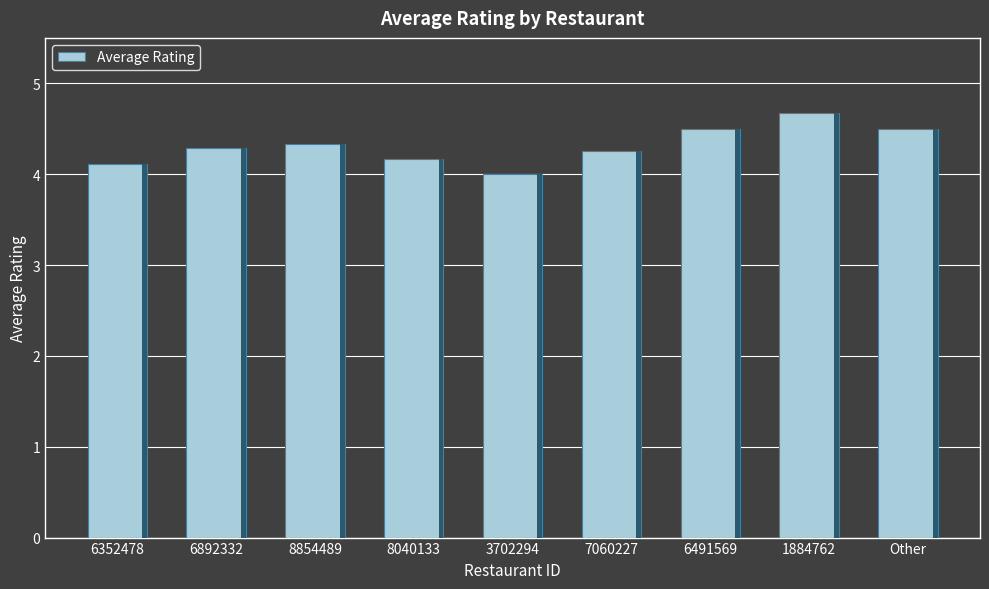

What value does the data have at 8854489?

4.3